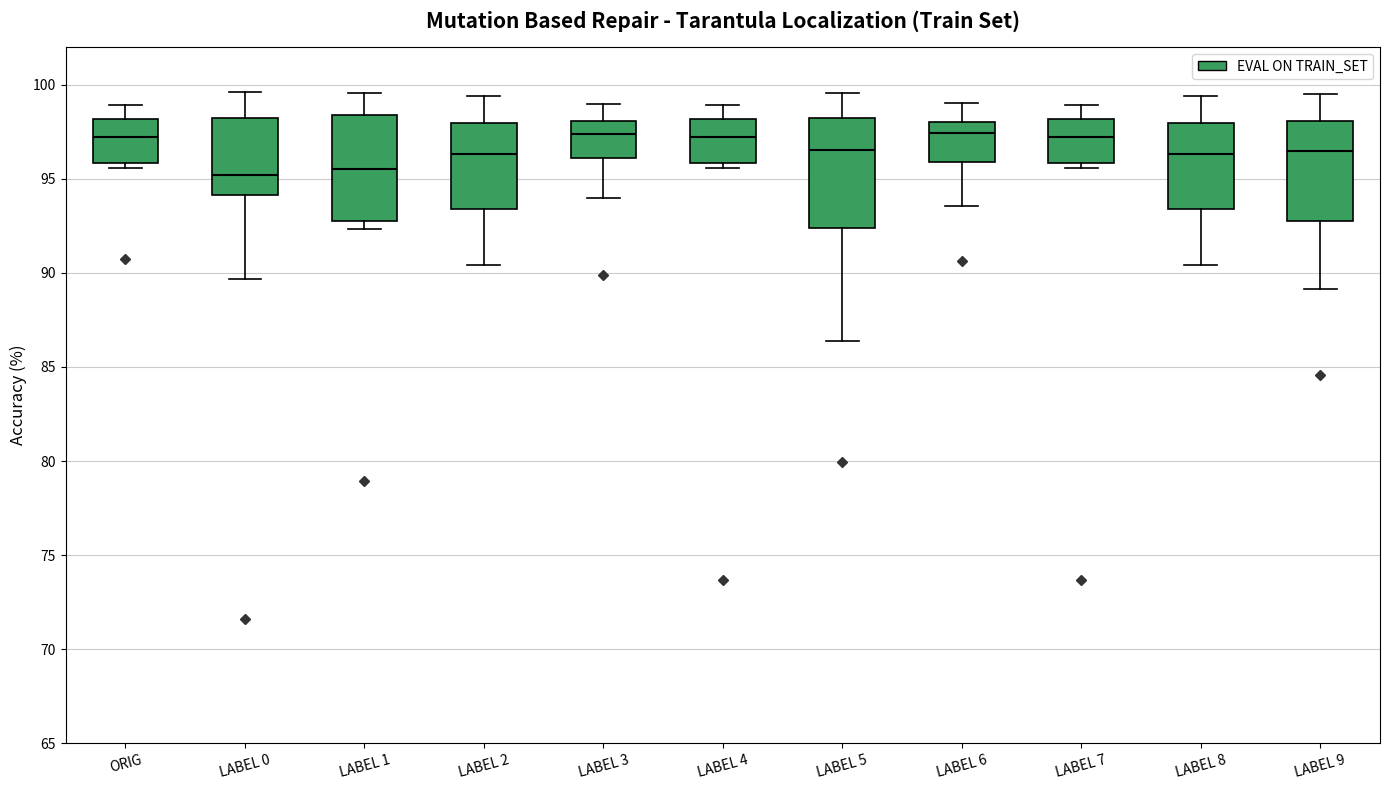

Reading left to right, read every box against the y-axis: the position of its median line, the range the box covers, and the ends of its whiskers. The values are not printed on the chart, so give them approximately, as read against the axis.

ORIG: median 97.0, box 96.0 to 98.0, whiskers 95.5 to 99.0
LABEL 0: median 95.0, box 94.0 to 98.0, whiskers 89.5 to 99.5
LABEL 1: median 95.5, box 92.5 to 98.5, whiskers 92.5 (just below the box's lower edge) to 99.5
LABEL 2: median 96.5, box 93.5 to 98.0, whiskers 90.5 to 99.5
LABEL 3: median 97.5, box 96.0 to 98.0, whiskers 94.0 to 99.0
LABEL 4: median 97.0, box 96.0 to 98.0, whiskers 95.5 to 99.0
LABEL 5: median 96.5, box 92.5 to 98.0, whiskers 86.5 to 99.5
LABEL 6: median 97.5, box 96.0 to 98.0, whiskers 93.5 to 99.0
LABEL 7: median 97.0, box 96.0 to 98.0, whiskers 95.5 to 99.0
LABEL 8: median 96.5, box 93.5 to 98.0, whiskers 90.5 to 99.5
LABEL 9: median 96.5, box 92.5 to 98.0, whiskers 89.0 to 99.5